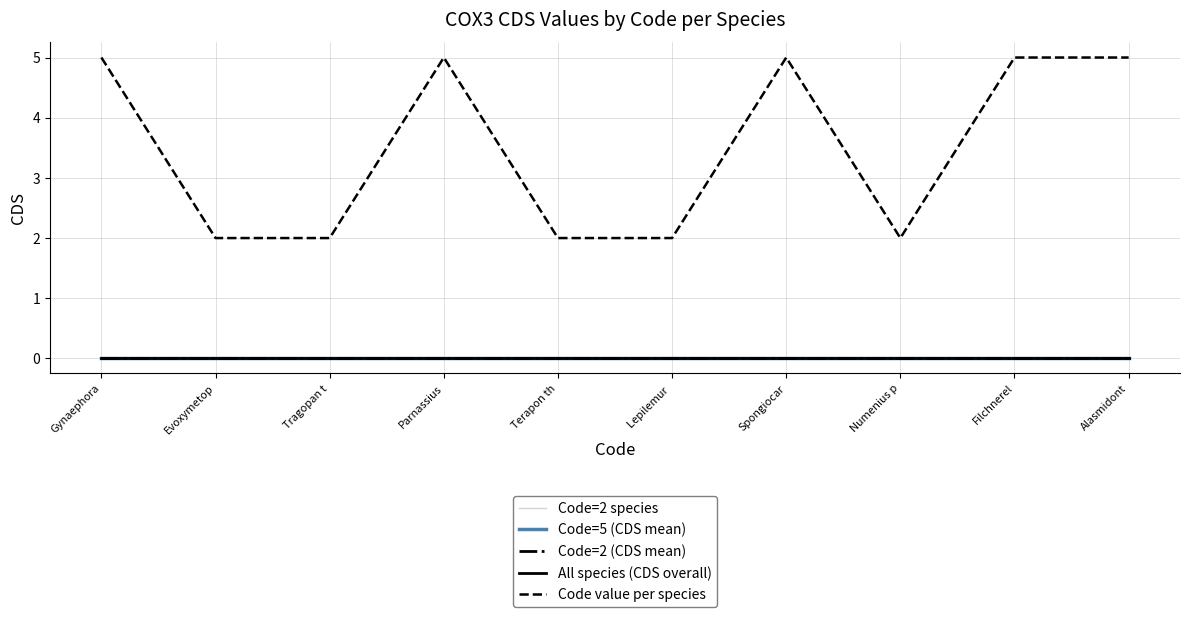

Reading left to right, list all the values displayed in this chart.

Code=2 species: Gynaephora=0	Evoxymetop=0	Tragopan t=0	Parnassius=0	Terapon th=0	Lepilemur =0	Spongiocar=0	Numenius p=0	Filchnerel=0	Alasmidont=0
Code=5 (CDS mean): Gynaephora=0	Evoxymetop=0	Tragopan t=0	Parnassius=0	Terapon th=0	Lepilemur =0	Spongiocar=0	Numenius p=0	Filchnerel=0	Alasmidont=0
Code=2 (CDS mean): Gynaephora=0	Evoxymetop=0	Tragopan t=0	Parnassius=0	Terapon th=0	Lepilemur =0	Spongiocar=0	Numenius p=0	Filchnerel=0	Alasmidont=0
All species (CDS overall): Gynaephora=0	Evoxymetop=0	Tragopan t=0	Parnassius=0	Terapon th=0	Lepilemur =0	Spongiocar=0	Numenius p=0	Filchnerel=0	Alasmidont=0
Code value per species: Gynaephora=5	Evoxymetop=2	Tragopan t=2	Parnassius=5	Terapon th=2	Lepilemur =2	Spongiocar=5	Numenius p=2	Filchnerel=5	Alasmidont=5